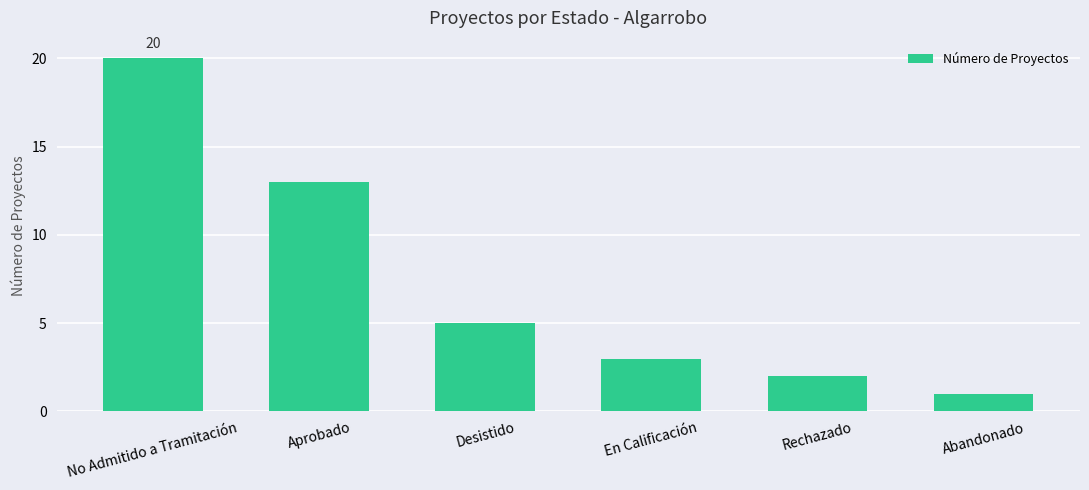

True or false: the data shows 1 at Abandonado.

True